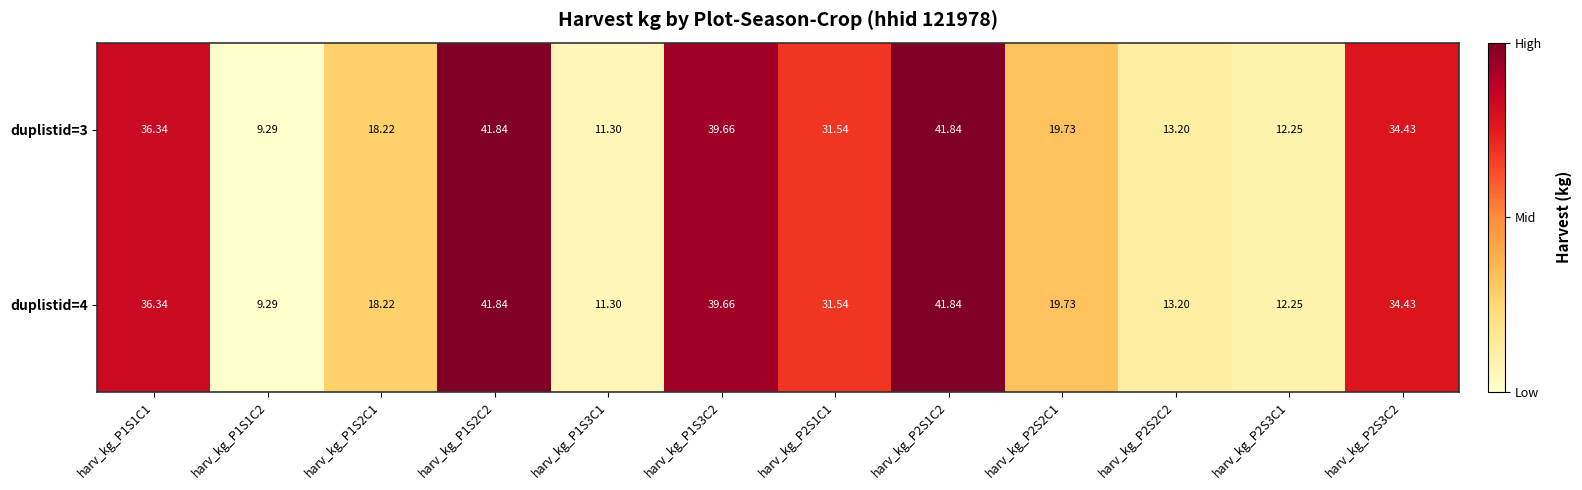

Count the number of data series in this chart.

2